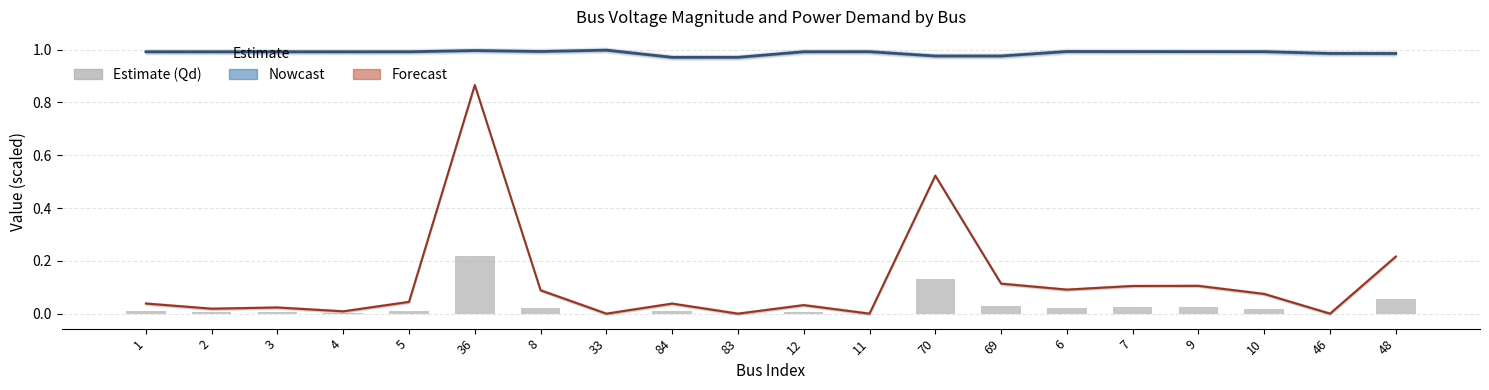

Which series has the largest total across all categories?

Vm (Nowcast)